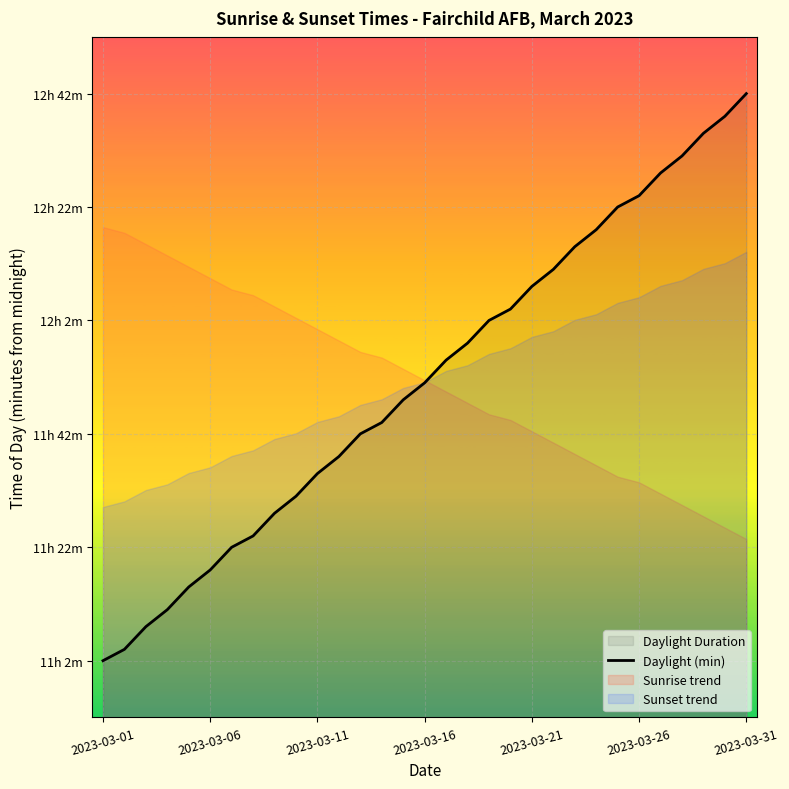

What position from the right is 13?

18